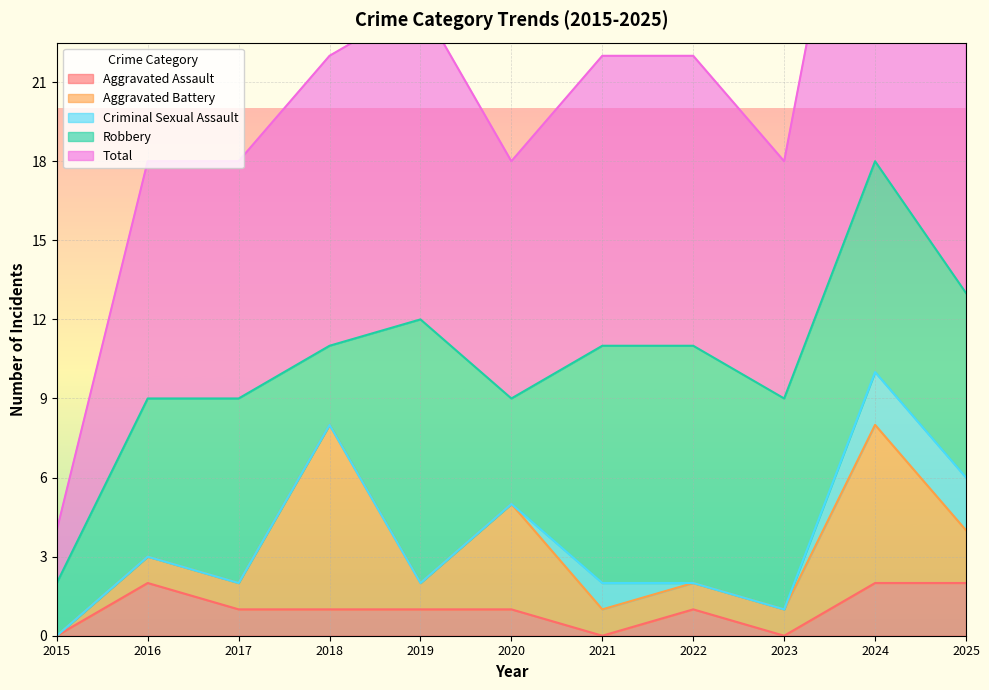

Between 2016 and 2023, which series saw the biggest shift?

Aggravated Assault